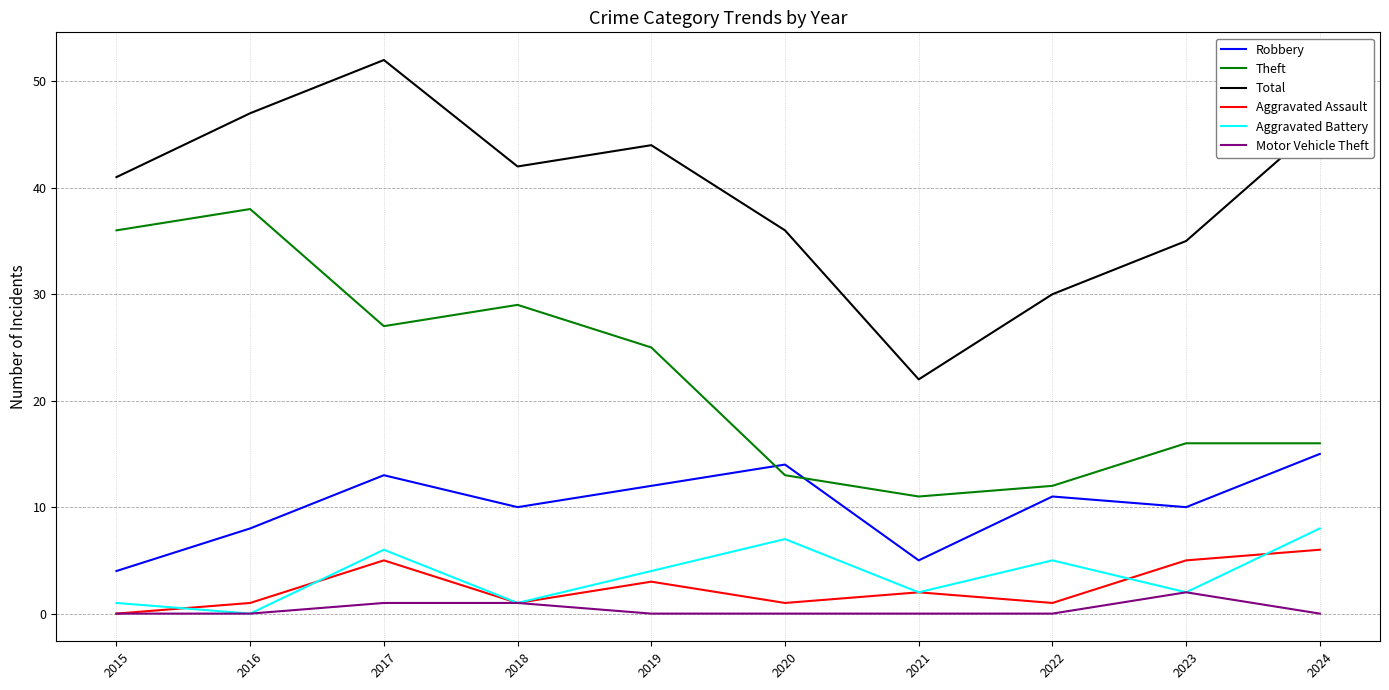

What are all the series names shown in the legend?

Robbery, Theft, Total, Aggravated Assault, Aggravated Battery, Motor Vehicle Theft